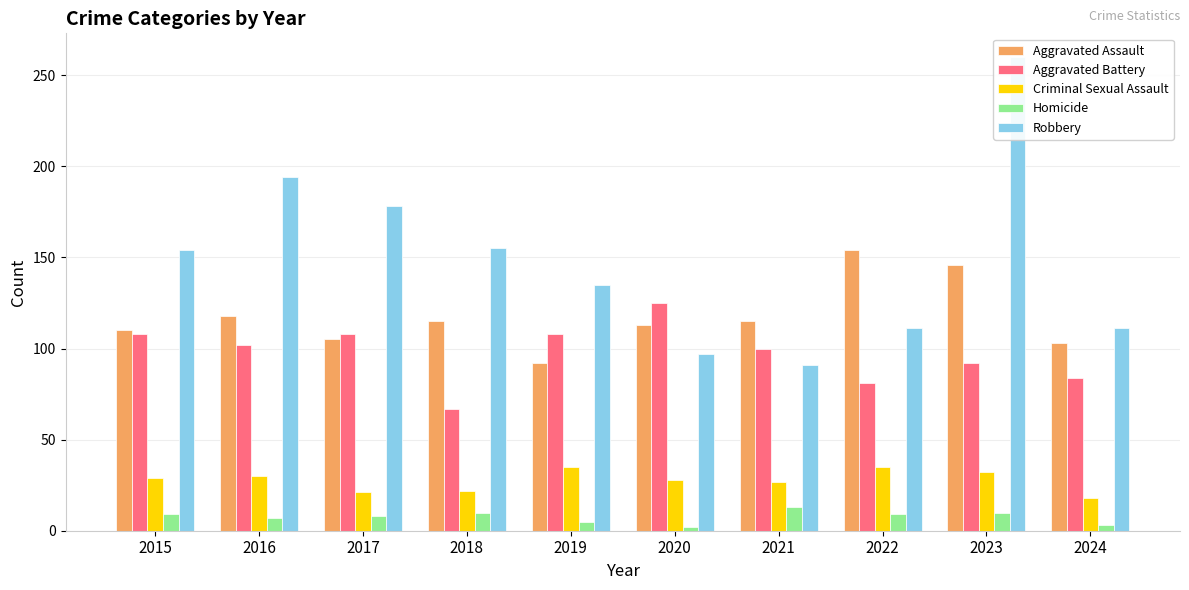

Reading right to left, what are all the values shown in this chart?

Aggravated Assault: 2024=103	2023=146	2022=154	2021=115	2020=113	2019=92	2018=115	2017=105	2016=118	2015=110
Aggravated Battery: 2024=84	2023=92	2022=81	2021=100	2020=125	2019=108	2018=67	2017=108	2016=102	2015=108
Criminal Sexual Assault: 2024=18	2023=32	2022=35	2021=27	2020=28	2019=35	2018=22	2017=21	2016=30	2015=29
Homicide: 2024=3	2023=10	2022=9	2021=13	2020=2	2019=5	2018=10	2017=8	2016=7	2015=9
Robbery: 2024=111	2023=260	2022=111	2021=91	2020=97	2019=135	2018=155	2017=178	2016=194	2015=154